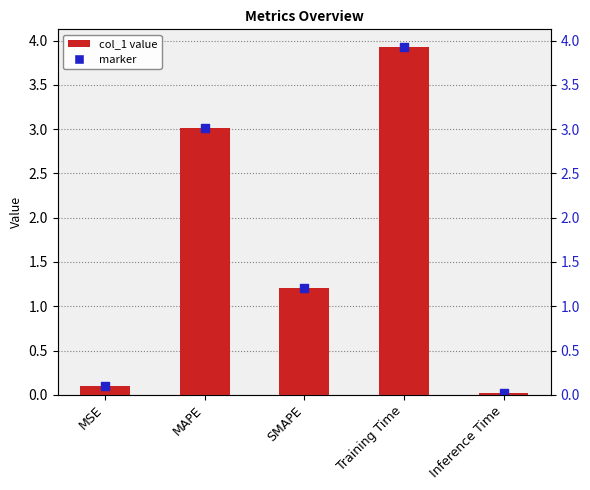

What is the ratio of the value at MSE to the value at SMAPE?

0.1